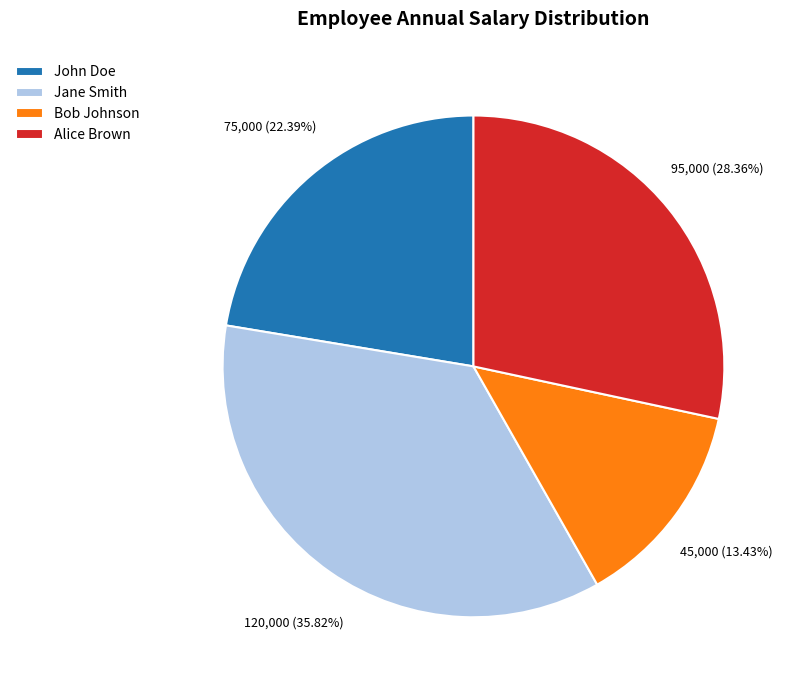

To the nearest percent, what percentage of the pie is John Doe?

22%